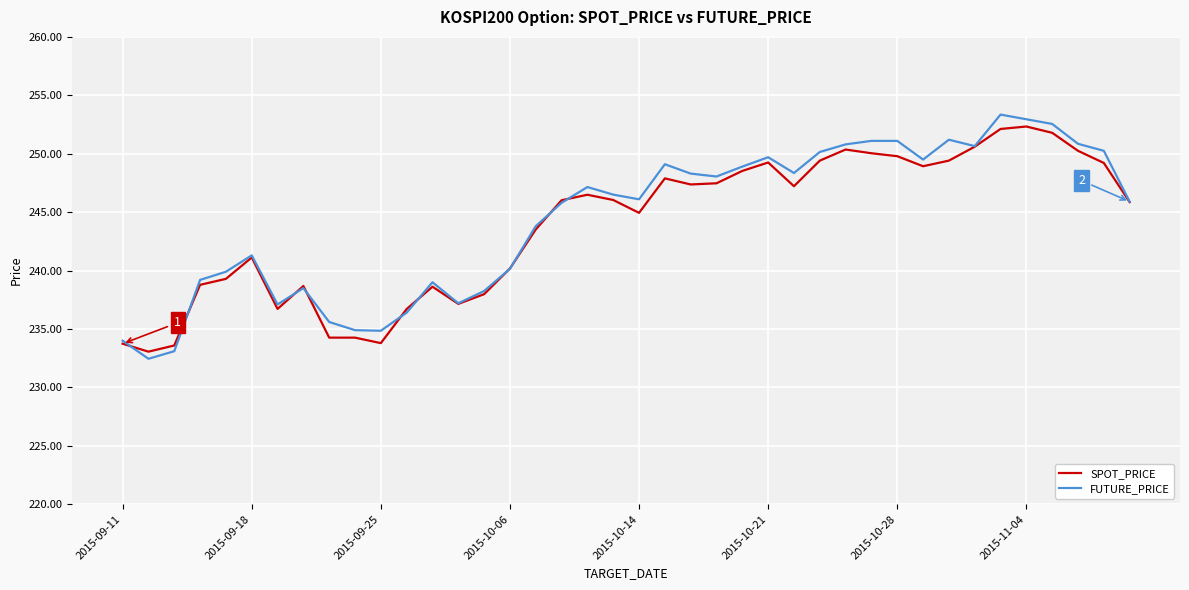

Which series has the largest range (max minus min)?

FUTURE_PRICE